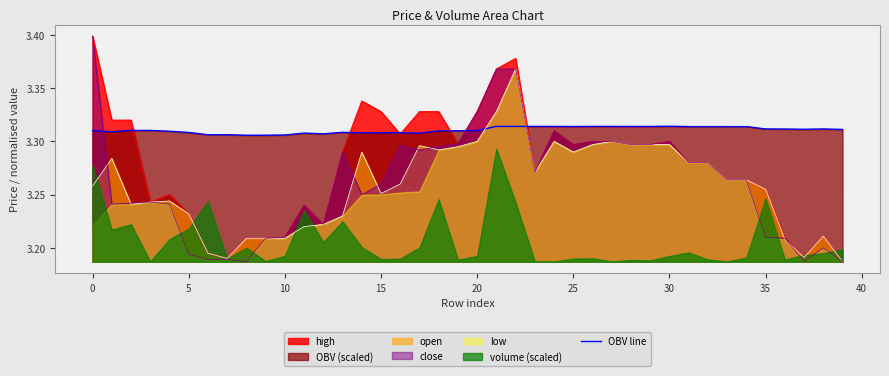

Which series ends up on top after the final intersection of close and OBV line?

OBV line